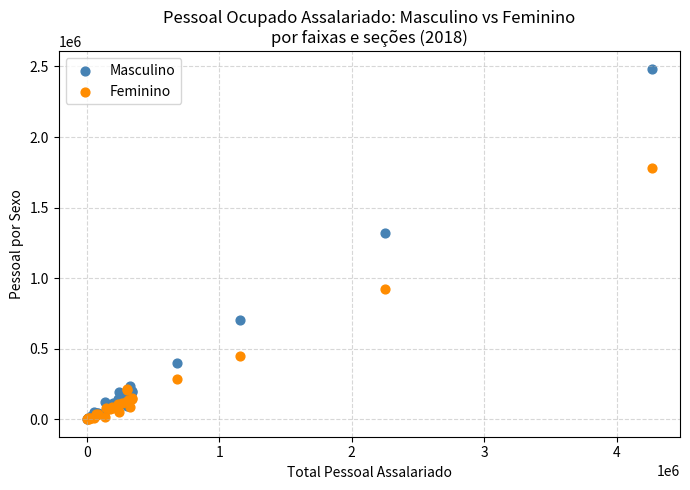

Which series reaches the maximum Y coordinate?

Masculino